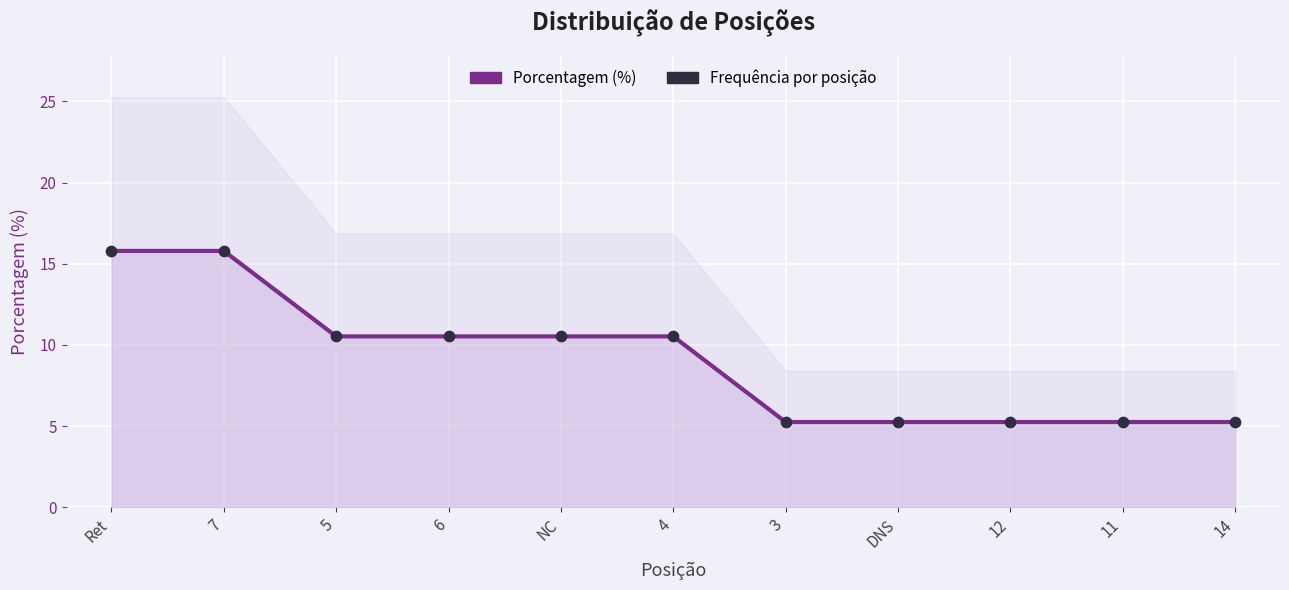

What are all the series names shown in the legend?

Porcentagem (%), Frequência por posição